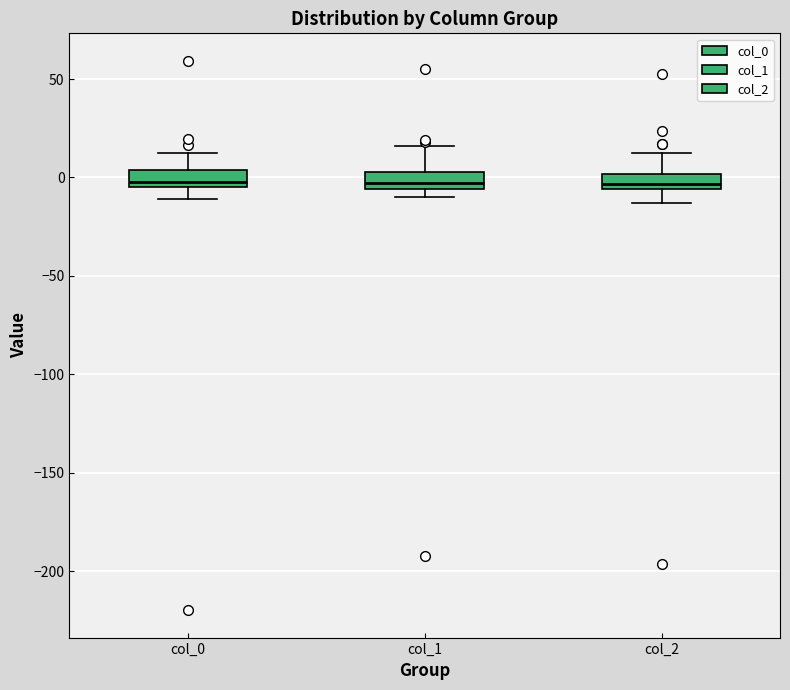

Where does the upper whisker of the box for col_1 end on the y-axis? The values are not printed on the chart, so give them approximately, as read against the axis.

15